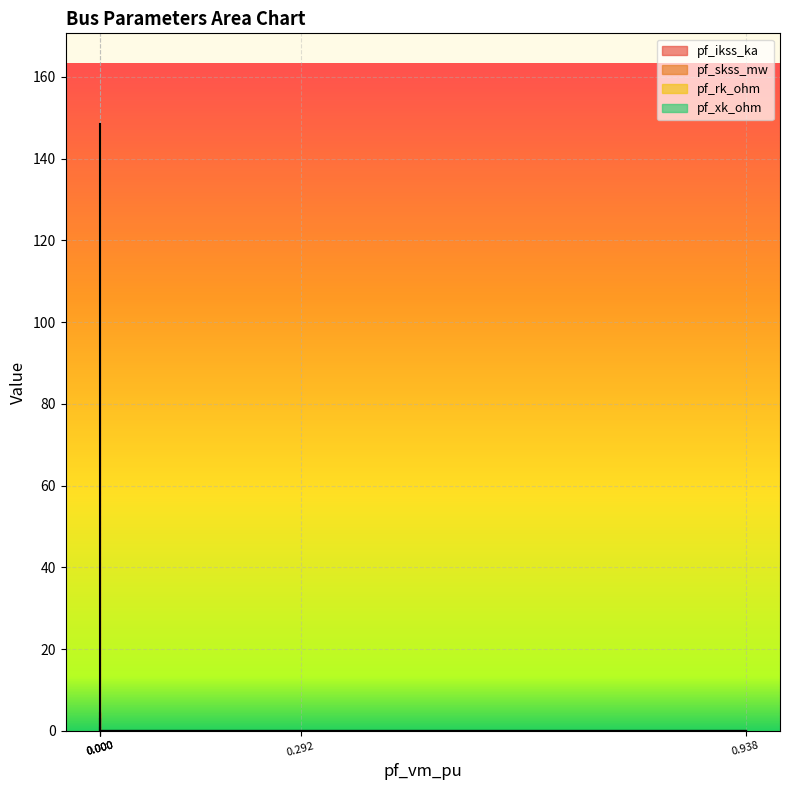

List the series in order of their peak value, highest first.

pf_skss_mw, pf_ikss_ka, pf_xk_ohm, pf_rk_ohm